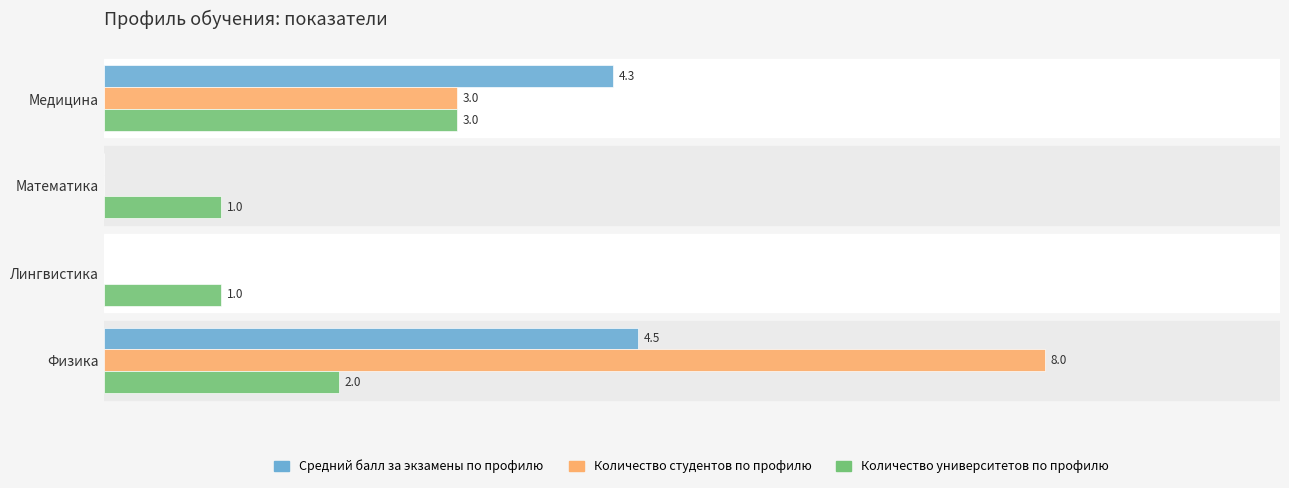

What are all the series names shown in the legend?

Средний балл за экзамены по профилю, Количество студентов по профилю, Количество университетов по профилю